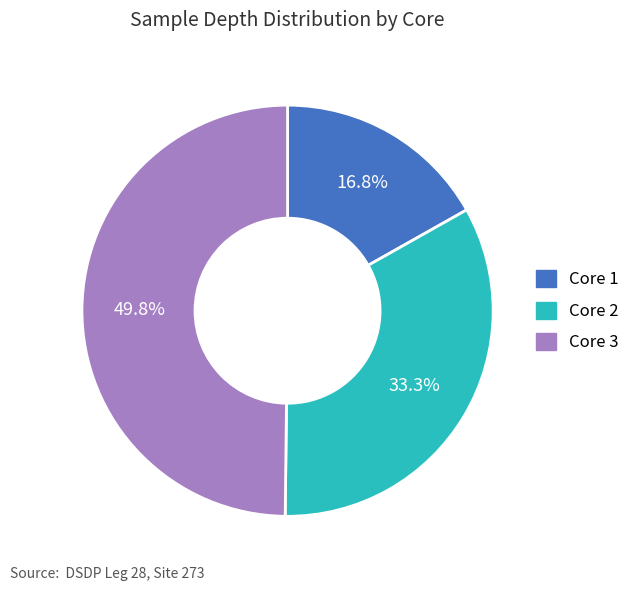

Approximately how many times larger is the value at Core 3 compared to Core 2?

1.5